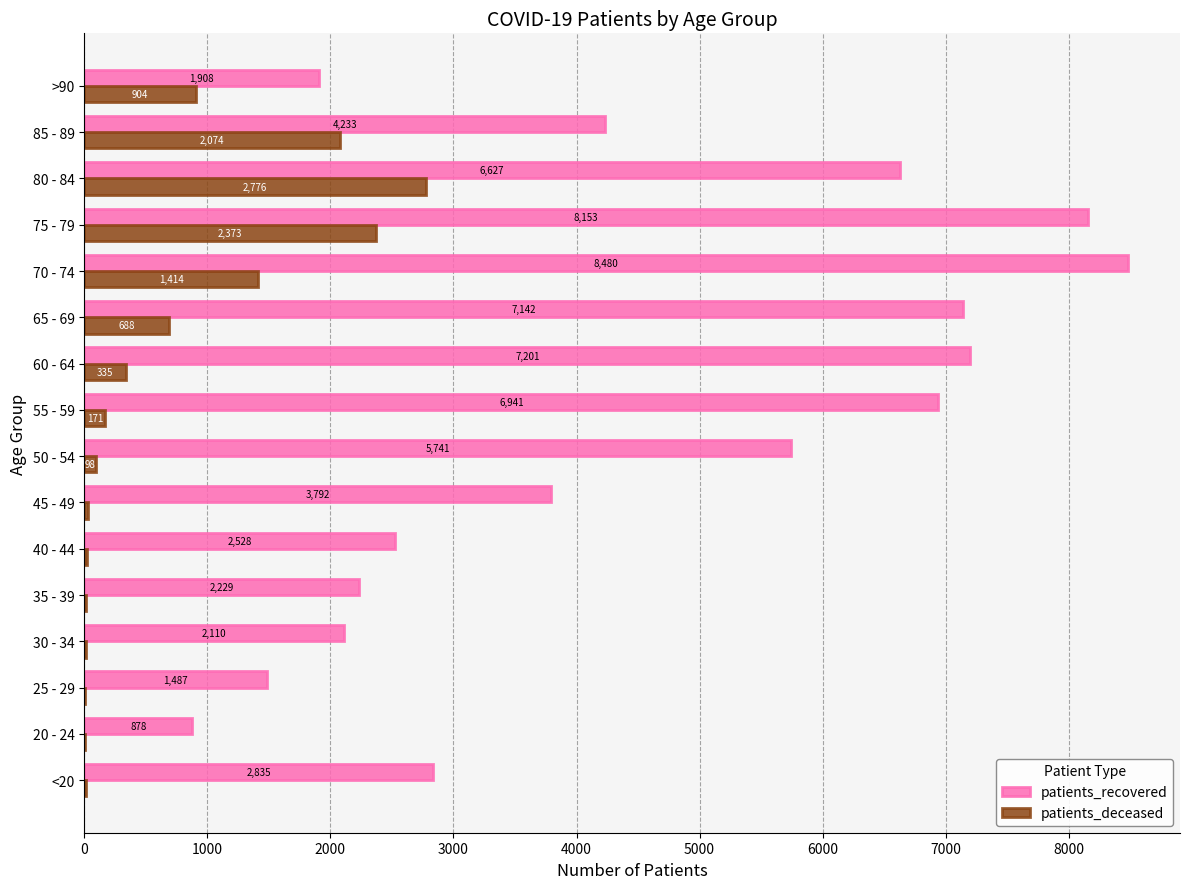

What is the sum of all patients_deceased values?

10928